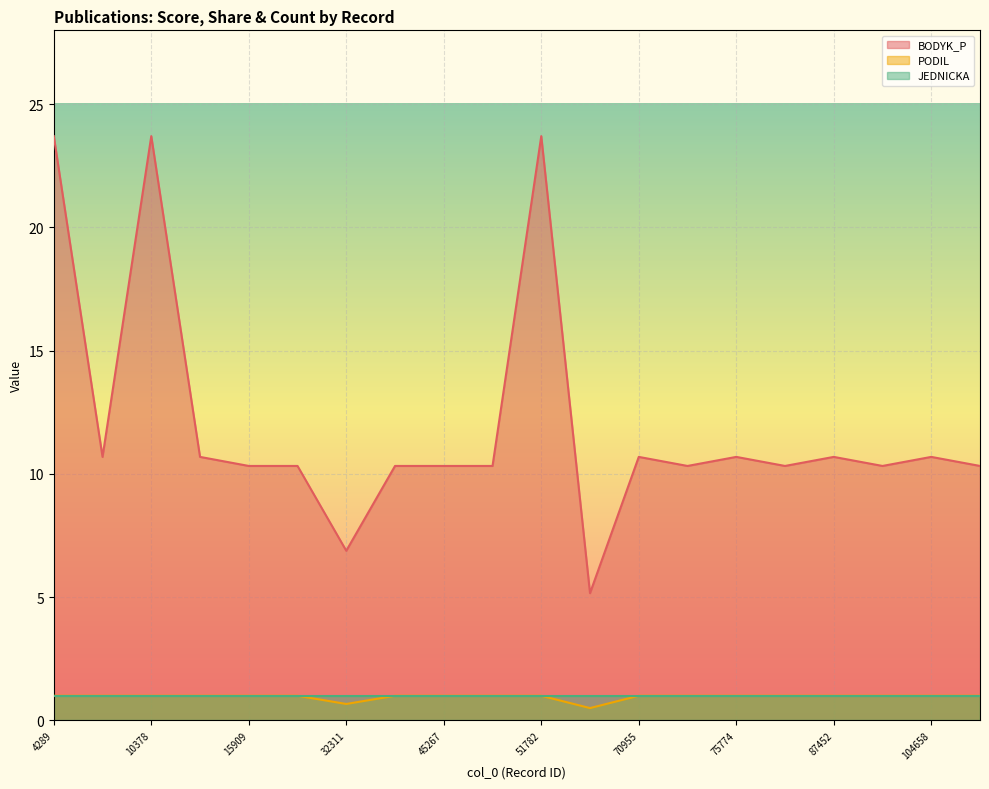

Is it true that BODYK_P equals 10.3 at 17121?

True